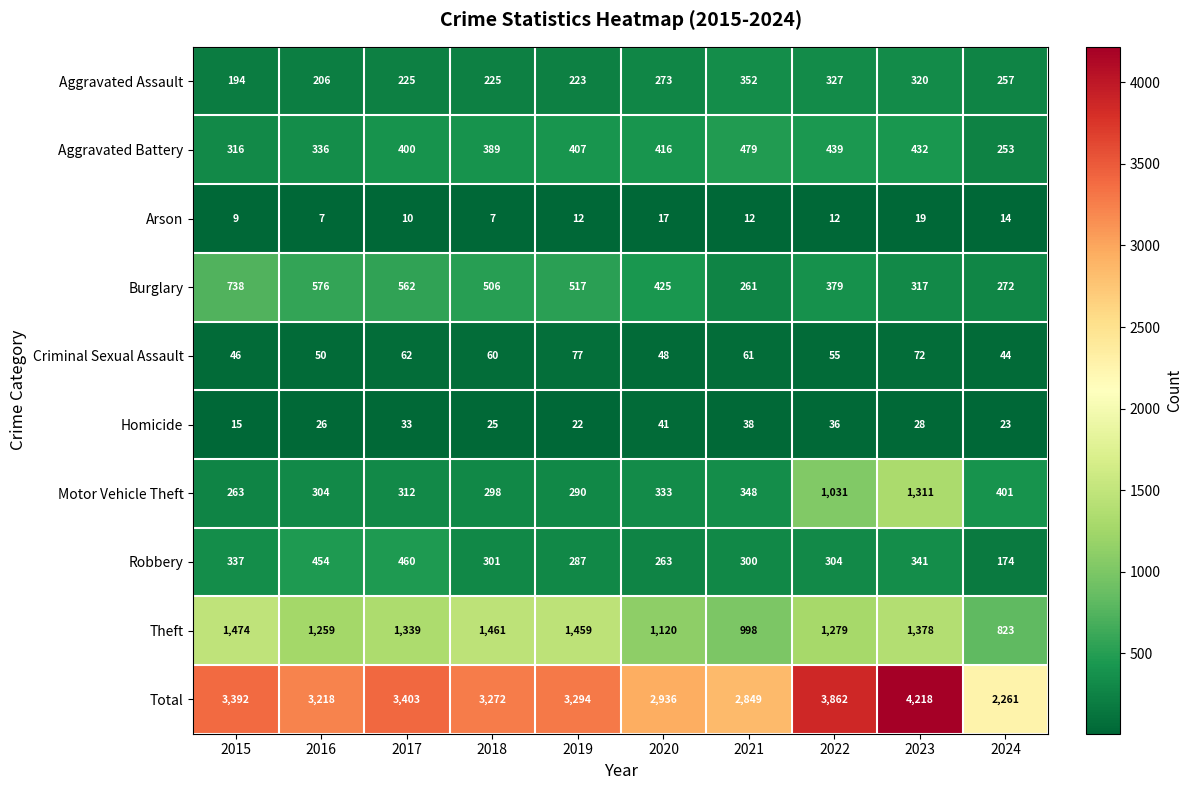

At which category does the chart reach its peak across all series?

2023